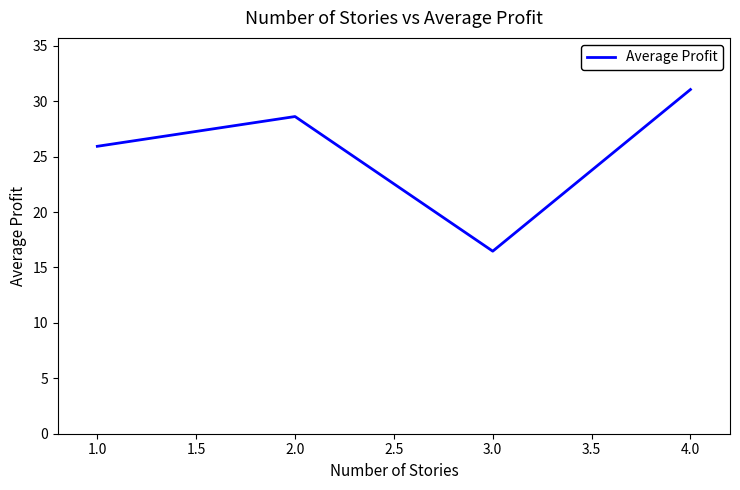

What position from the right is 1.0?

4